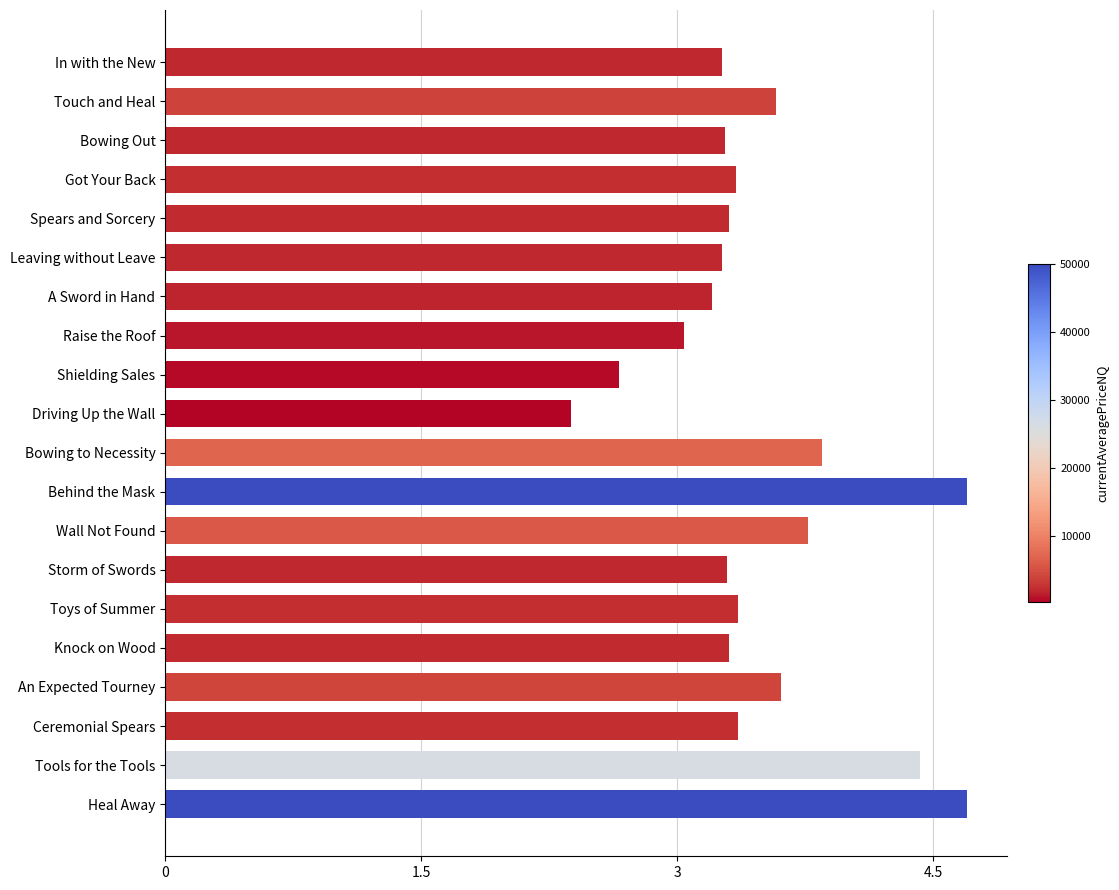

Is it true that the value at In with the New is 3.3?

True